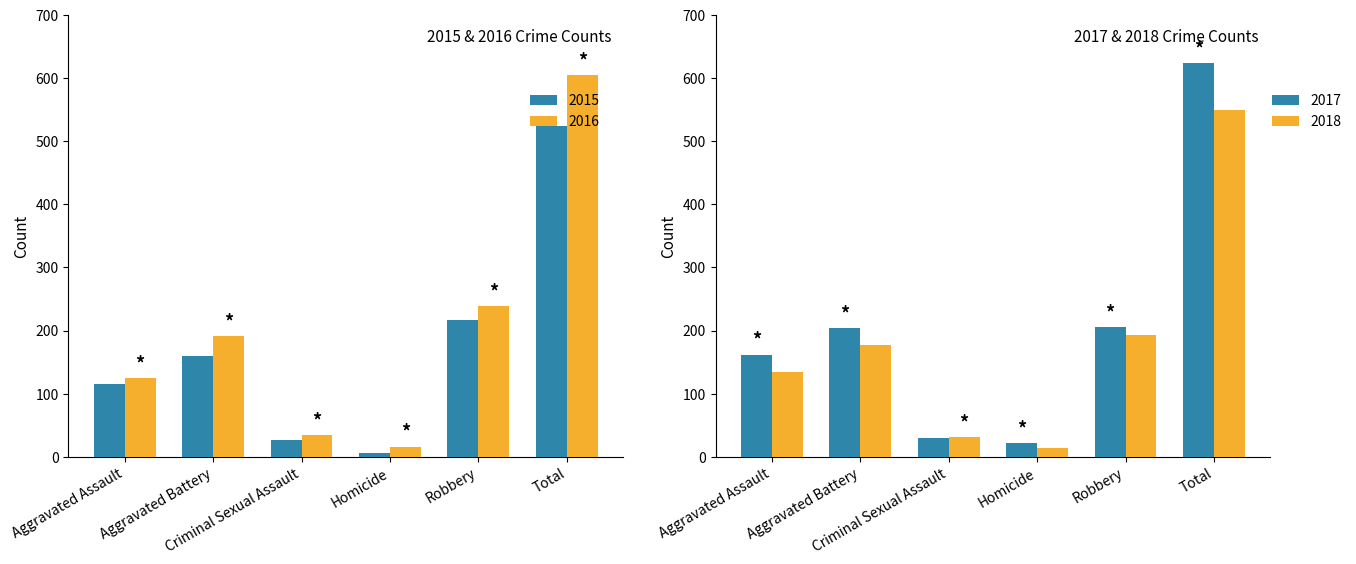

How many groups of bars are there?

6